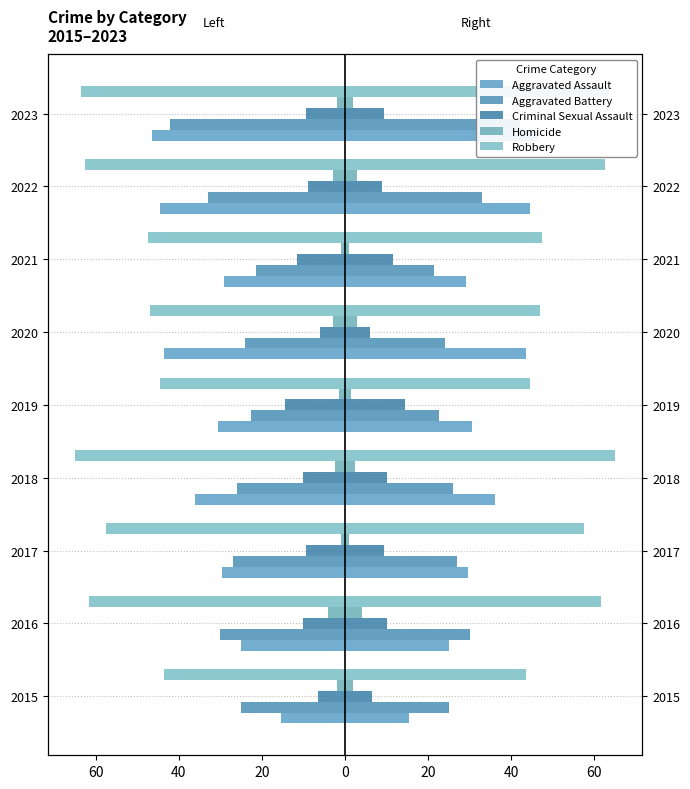

How many values in the Criminal Sexual Assault series exceed 9?

6